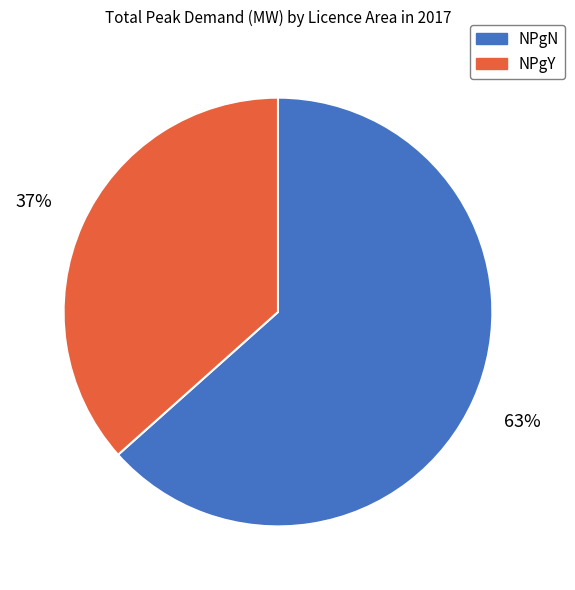

Is it true that NPgY is 22% of the pie?

False